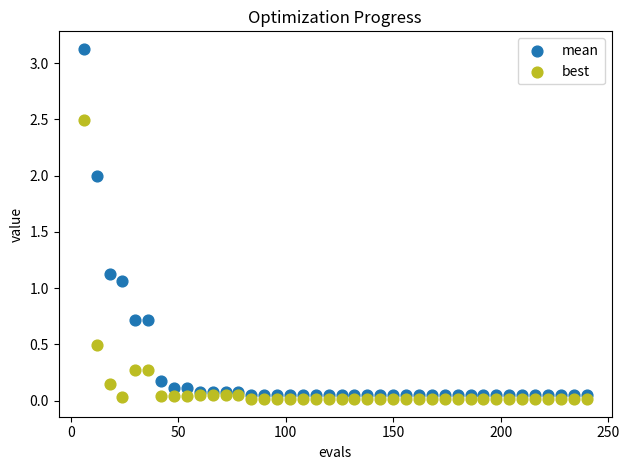

Which series contains the highest Y value?

mean